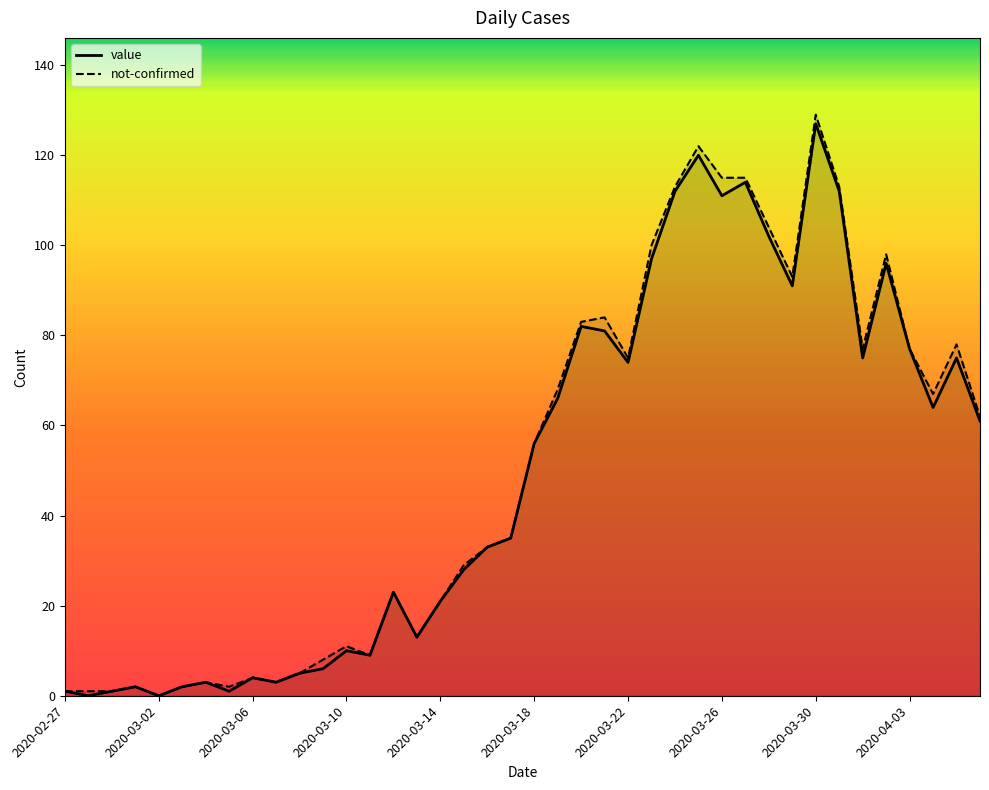

Which label corresponds to the smallest value in the chart?

2020-02-28